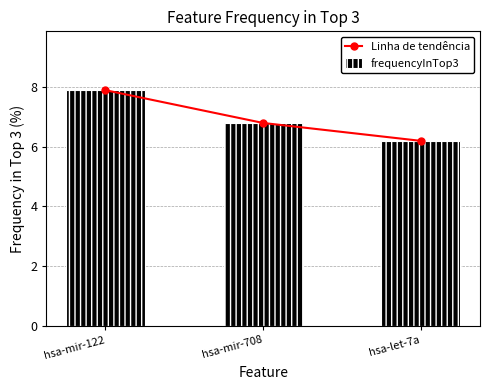

Is it true that Linha de tendência equals 6.2 at hsa-let-7a?

True